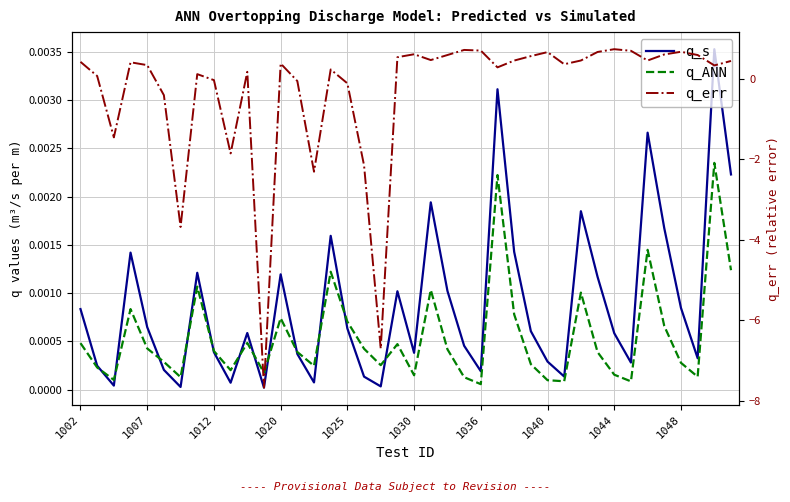

What are all the series names shown in the legend?

q_s, q_ANN, q_err